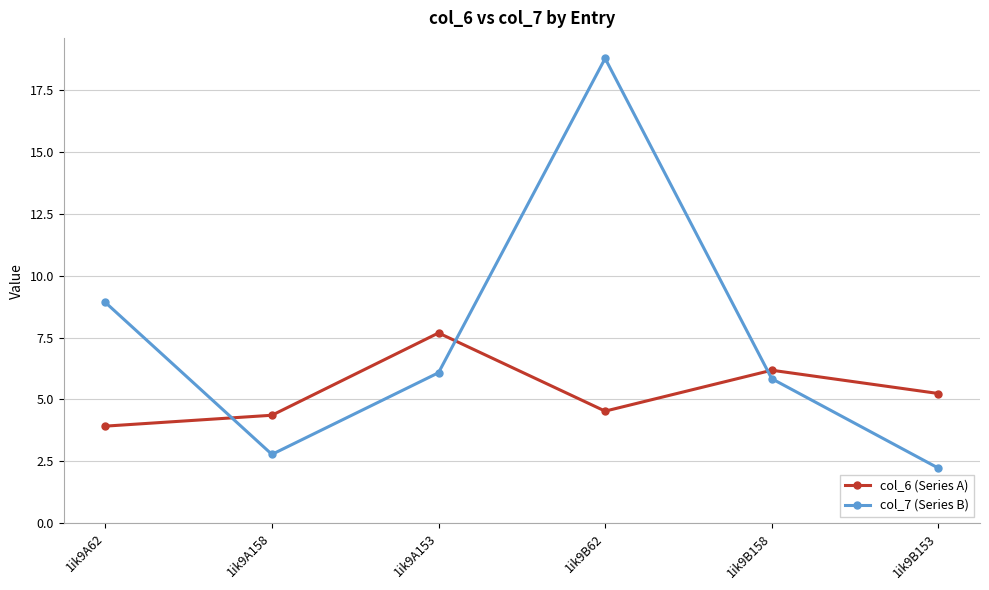

Which series has the widest spread of values?

col_7 (Series B)